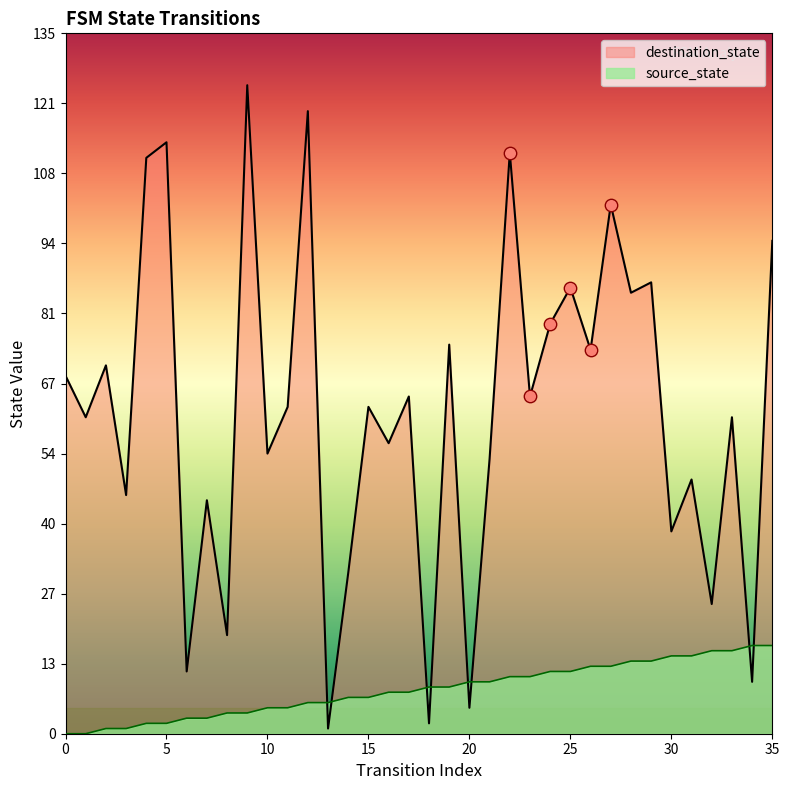

Which series has the largest total across all categories?

destination_state